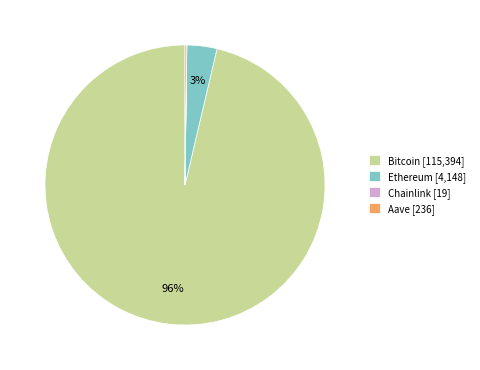

The Bitcoin slice represents 96% of the pie. True or false?

True